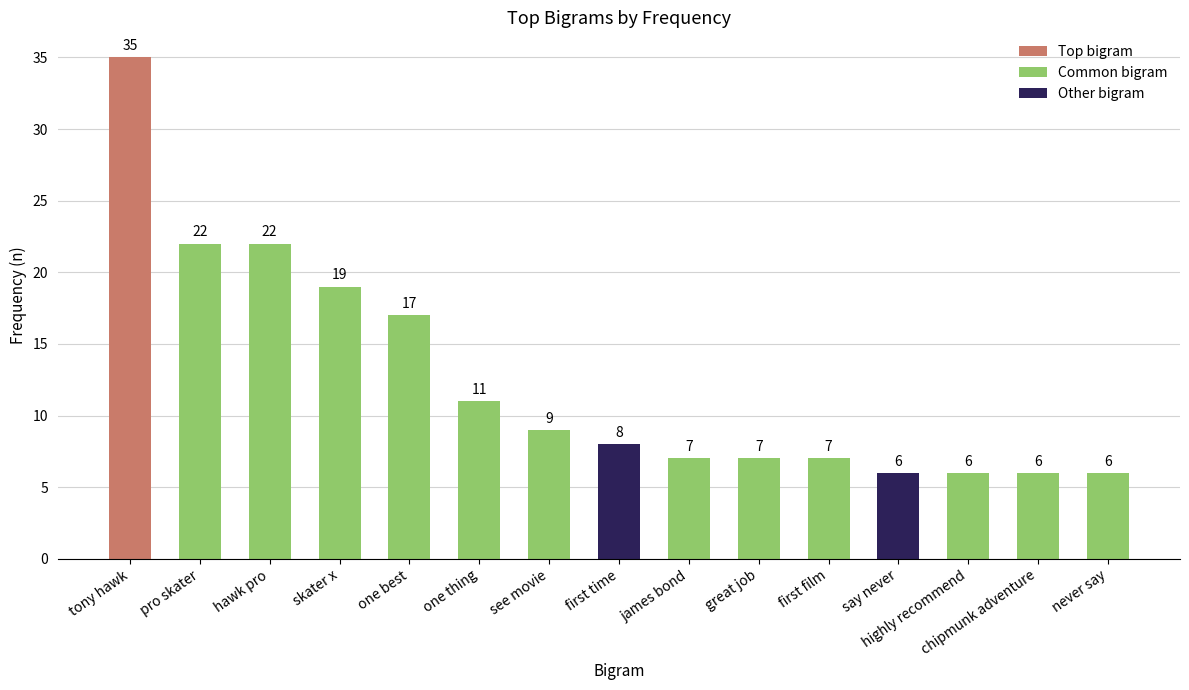

What is the sum of the values at say never and great job?

13